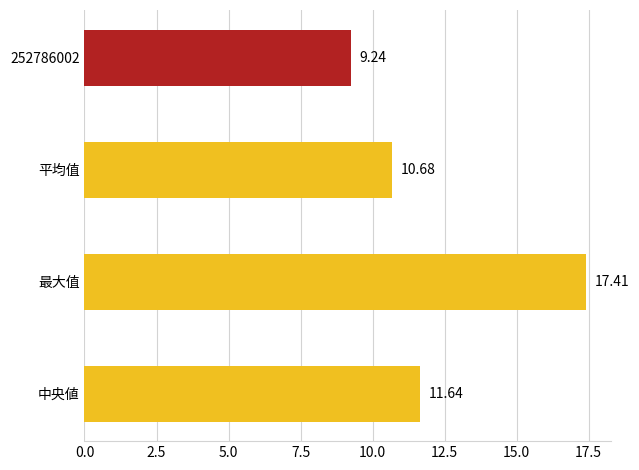

What is the sum of all values?

49.0